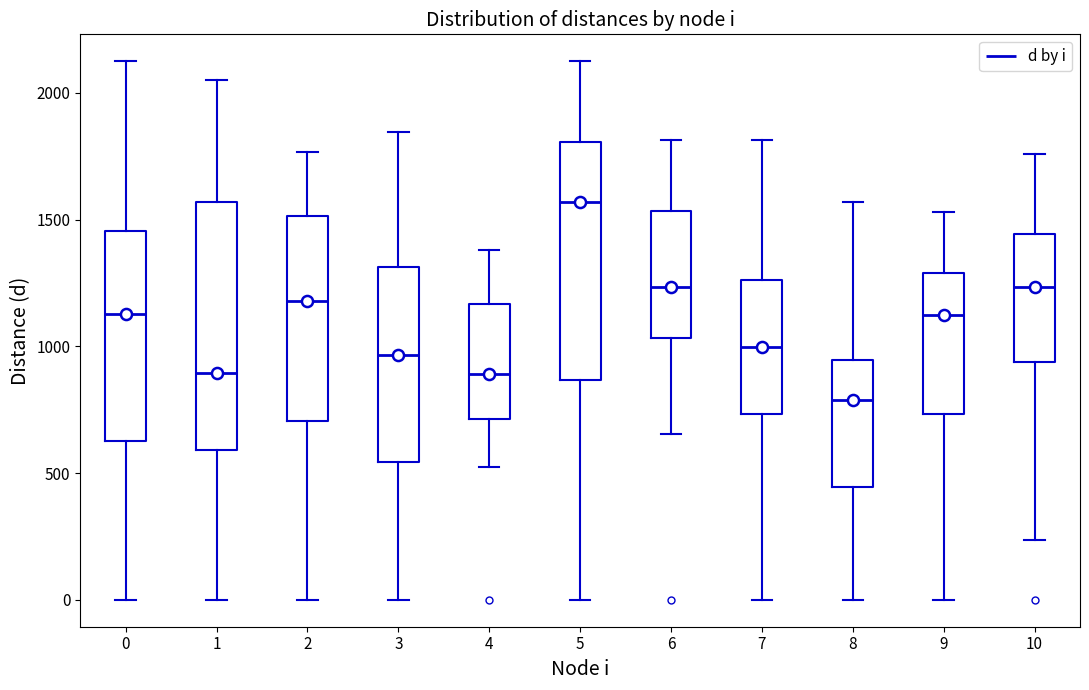

Reading left to right, read every box against the y-axis: the position of its median line, the range the box covers, and the ends of its whiskers. The values are not printed on the chart, so give them approximately, as read against the axis.

0: median 1150, box 650 to 1450, whiskers 0 to 2100
1: median 900, box 600 to 1550, whiskers 0 to 2050
2: median 1200, box 700 to 1500, whiskers 0 to 1750
3: median 950, box 550 to 1300, whiskers 0 to 1850
4: median 900, box 700 to 1150, whiskers 500 to 1400
5: median 1550, box 850 to 1800, whiskers 0 to 2100
6: median 1250, box 1050 to 1550, whiskers 650 to 1800
7: median 1000, box 750 to 1250, whiskers 0 to 1800
8: median 800, box 450 to 950, whiskers 0 to 1550
9: median 1100, box 750 to 1300, whiskers 0 to 1550
10: median 1250, box 950 to 1450, whiskers 250 to 1750